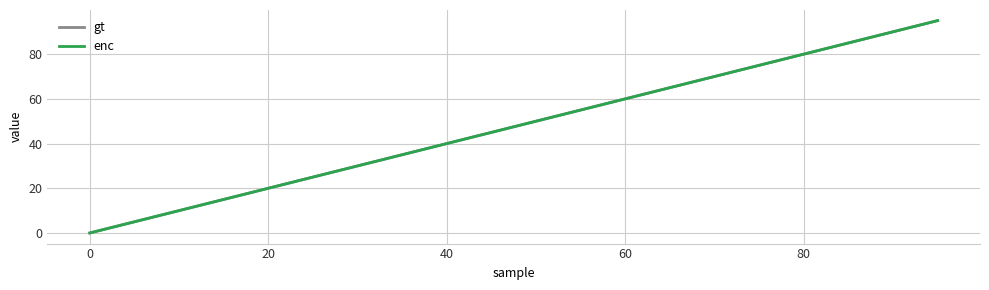

Which series has the widest spread of values?

enc